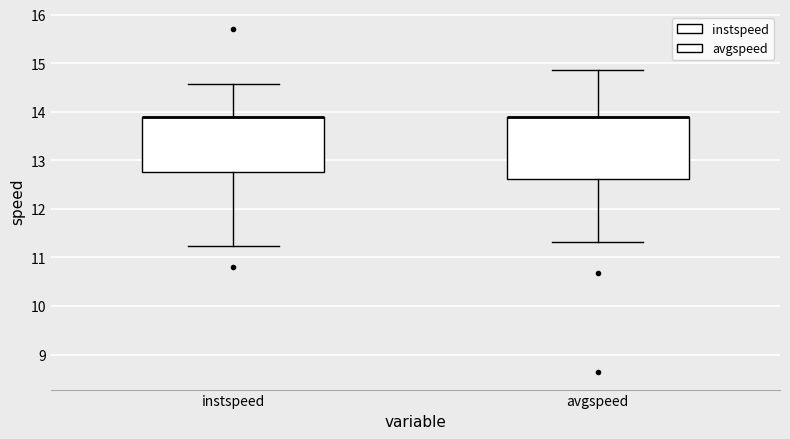

Reading left to right, transcribe this box plot: for each box, give where its median line is, the range the box spans, and where its two whiskers end, as read against the y-axis. The values are not printed on the chart, so give them approximately, as read against the axis.

instspeed: median 13.9 (drawn on the box's upper edge), box 12.8 to 13.9, whiskers 11.2 to 14.6
avgspeed: median 13.9 (drawn on the box's upper edge), box 12.6 to 13.9, whiskers 11.3 to 14.9